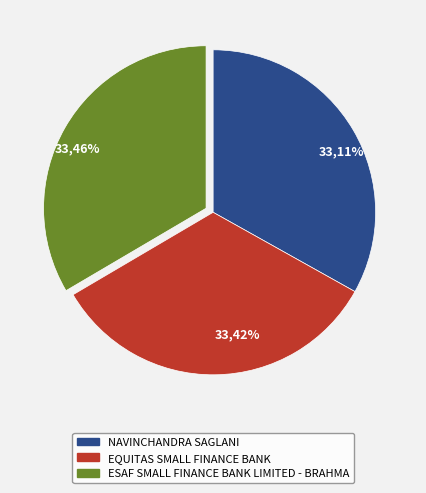

To the nearest percent, what is the combined percentage of ESAF SMALL FINANCE BANK LIMITED - BRAHMA and EQUITAS SMALL FINANCE BANK?

67%